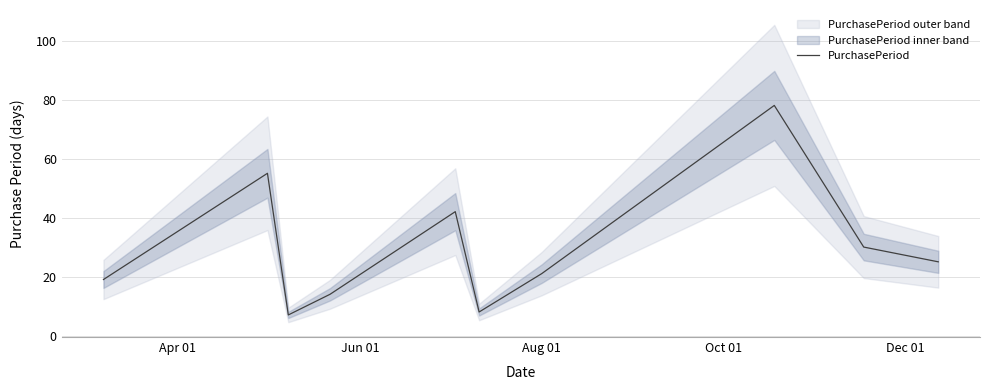

What is the minimum value shown in the chart?

7